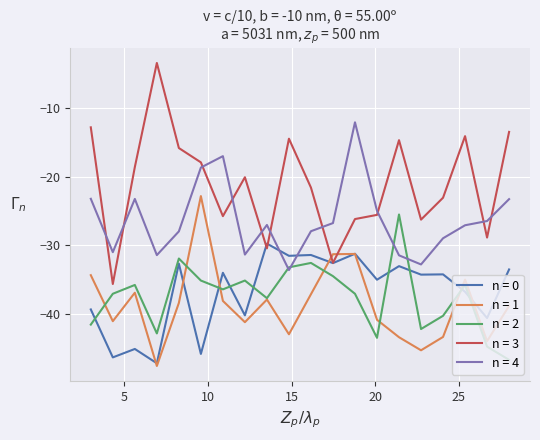

Which series has the widest spread of values?

n = 3